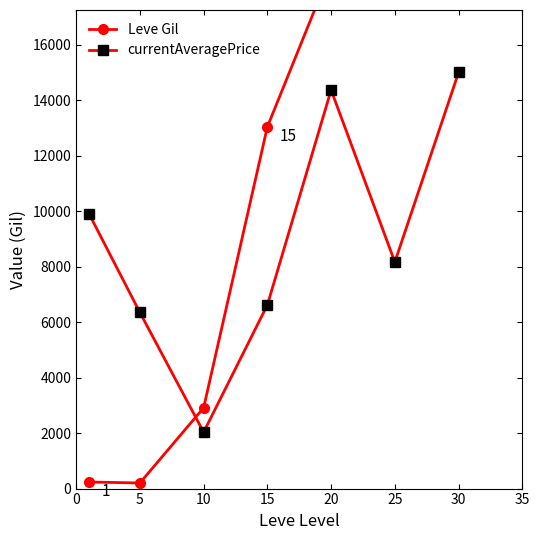

True or false: currentAveragePrice has a value of 11509.7 at 15.

False